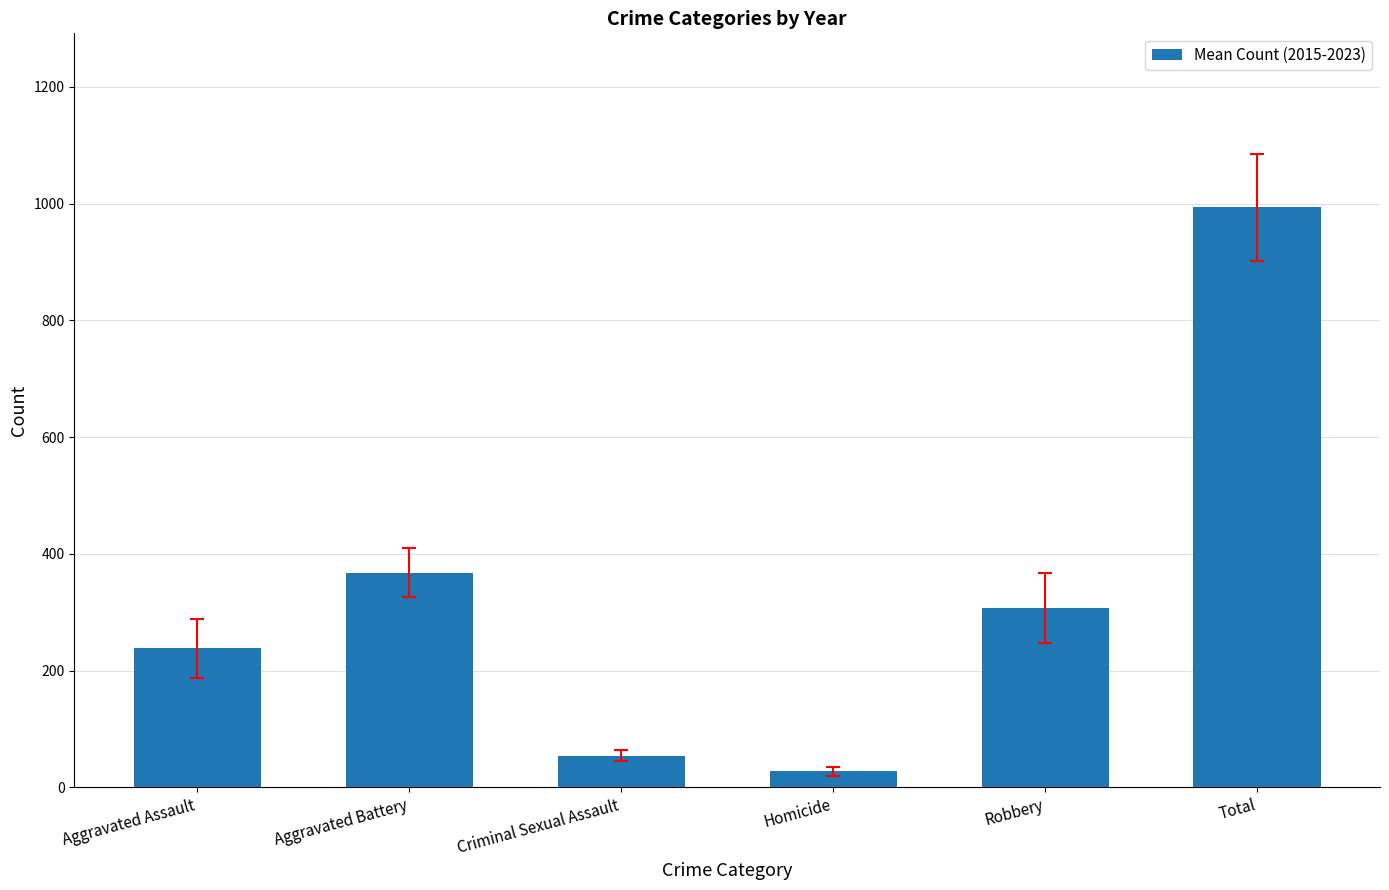

Rank the categories by value from lowest to highest.

Homicide, Criminal Sexual Assault, Aggravated Assault, Robbery, Aggravated Battery, Total